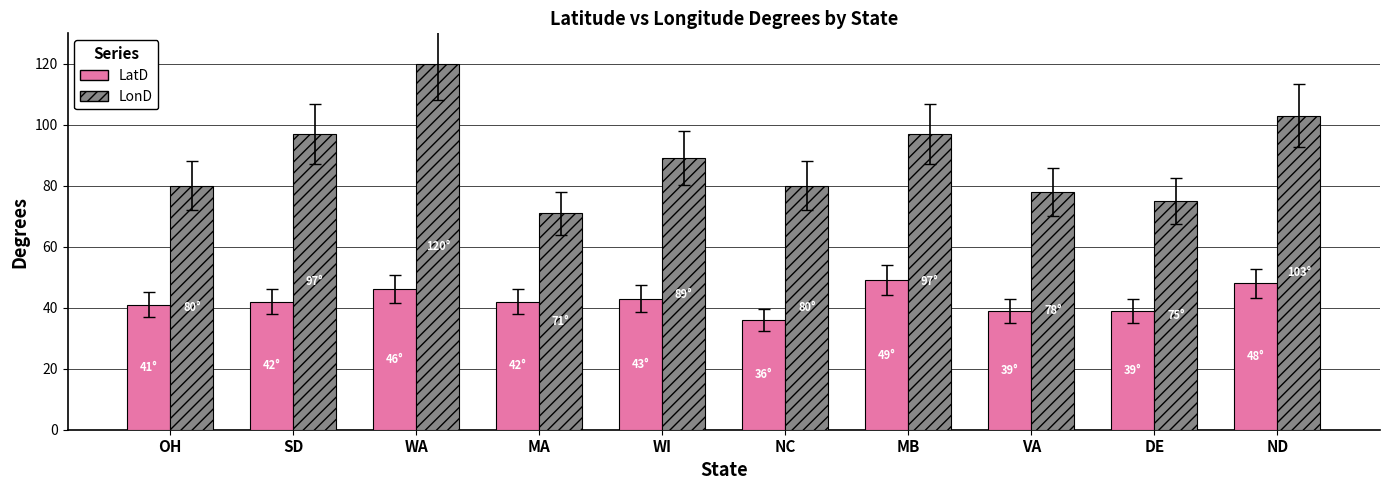

List the series in order of their peak value, lowest first.

LatD, LonD